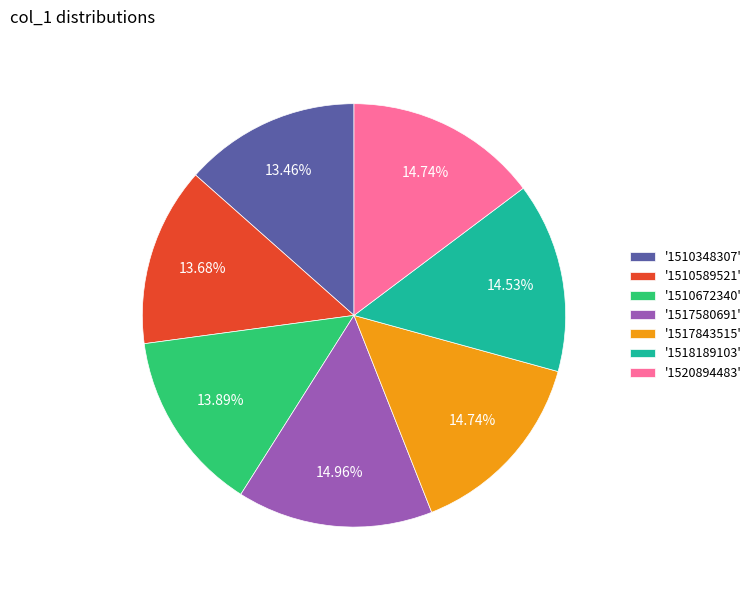

Is the sum of '1518189103' and '1517843515' greater than half?

No